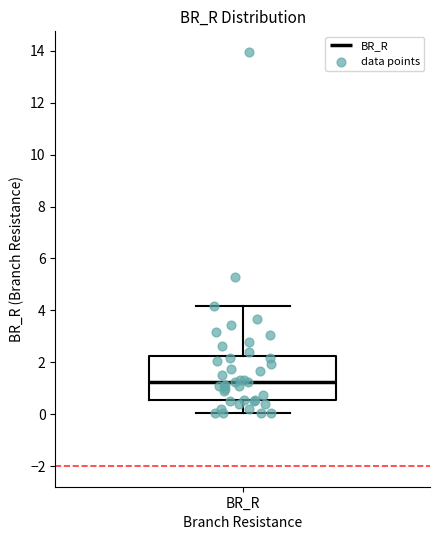

Transcribe this box plot: give where the median line is, the range the box spans, and where the two whiskers end, as read against the y-axis. The values are not printed on the chart, so give them approximately, as read against the axis.

median 1.2, box 0.6 to 2.2, whiskers 0.0 to 4.2